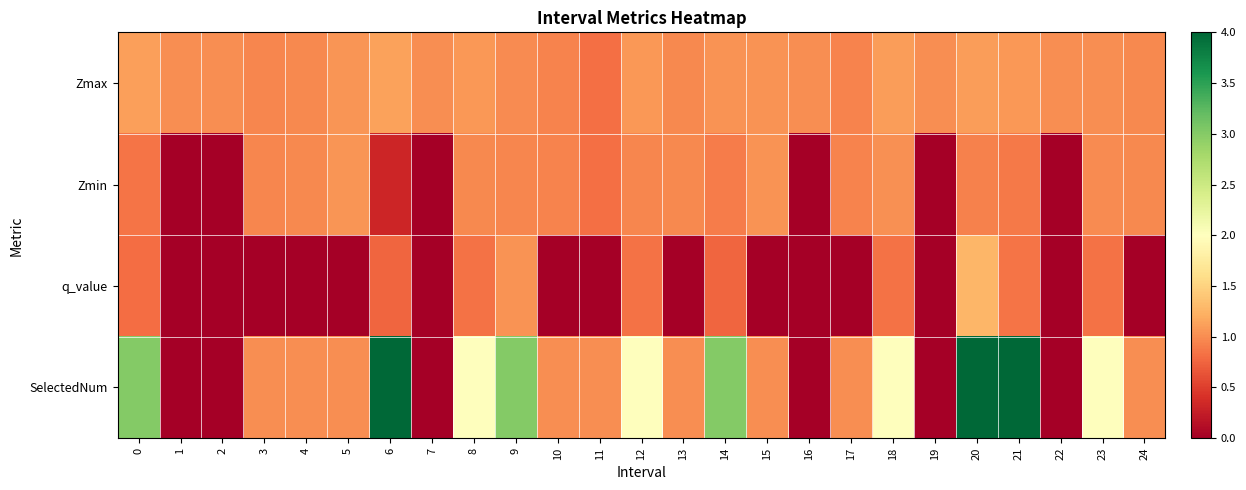

How many data points does each series have?

25